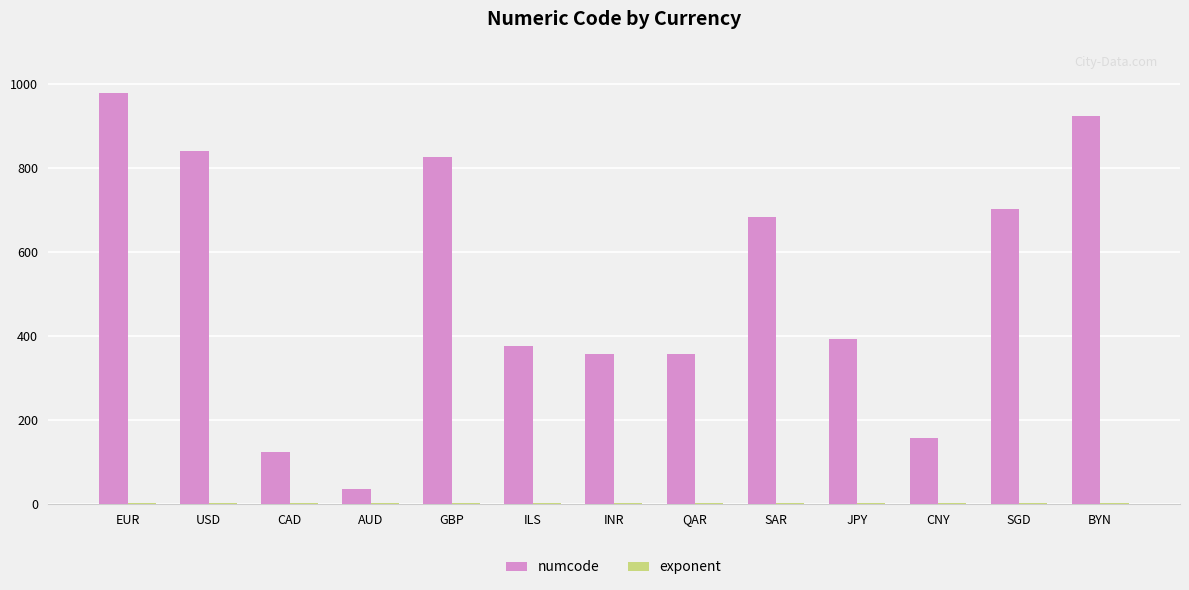

Which label corresponds to the largest value in the chart?

EUR